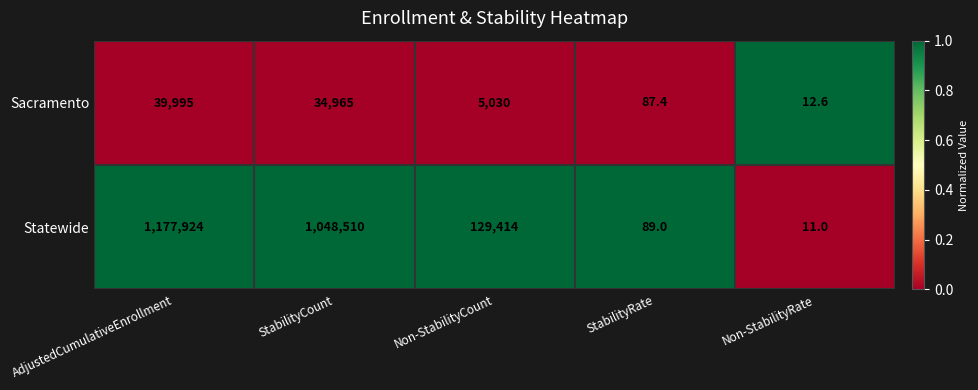

List the series in order of their overall mean, lowest first.

Sacramento, Statewide